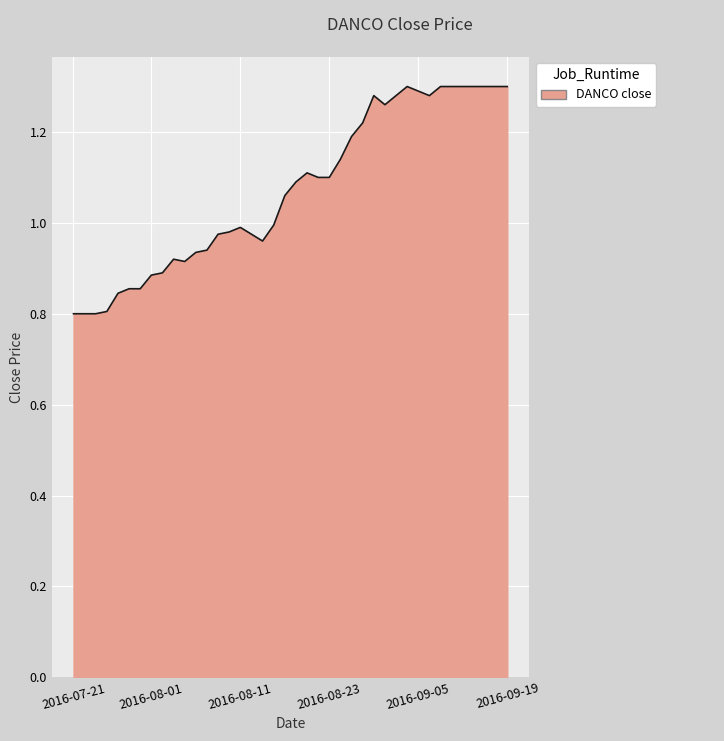

What is the difference between the maximum and minimum values?

0.5